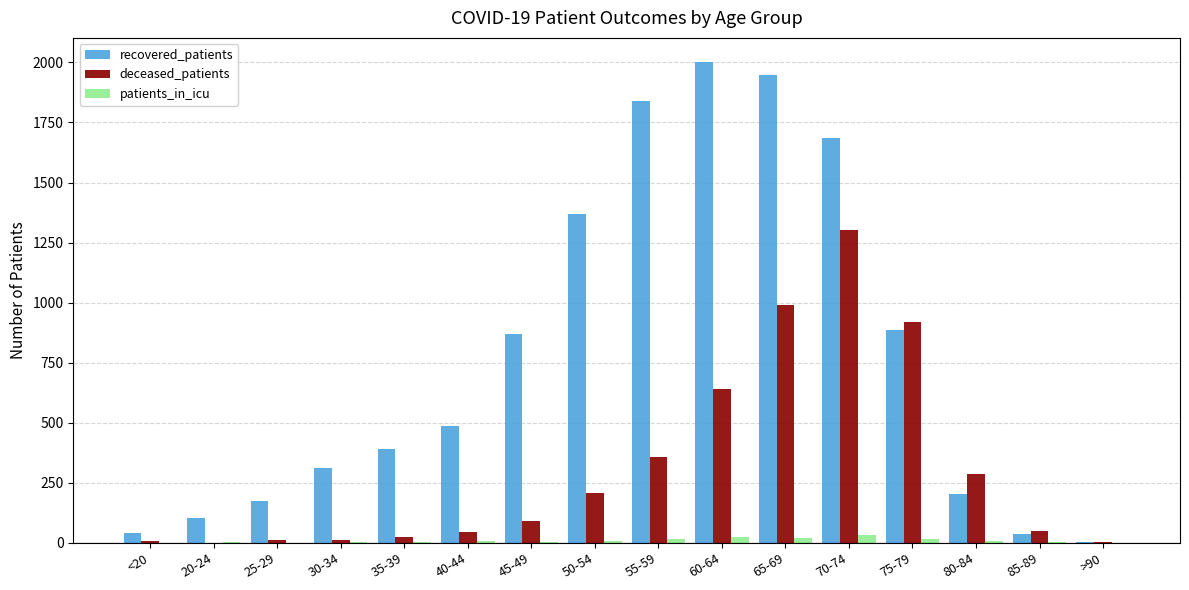

Which series changed the most between 20-24 and 70-74?

recovered_patients